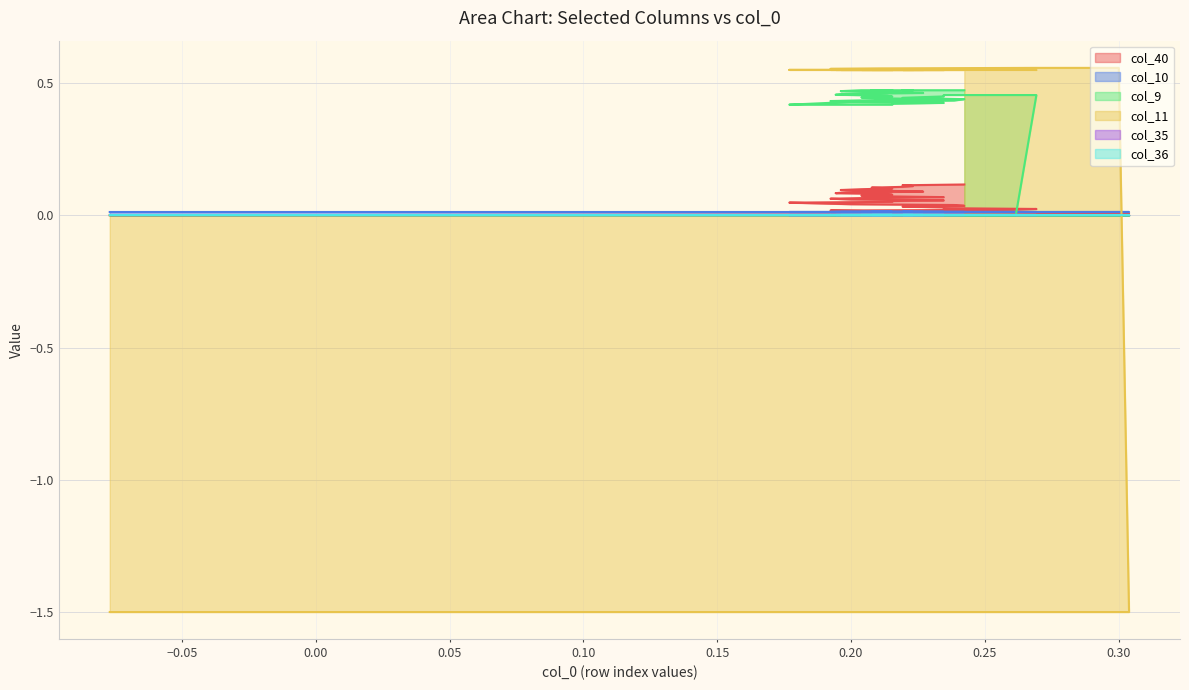

At which label is col_11 closest to 0?

0.30